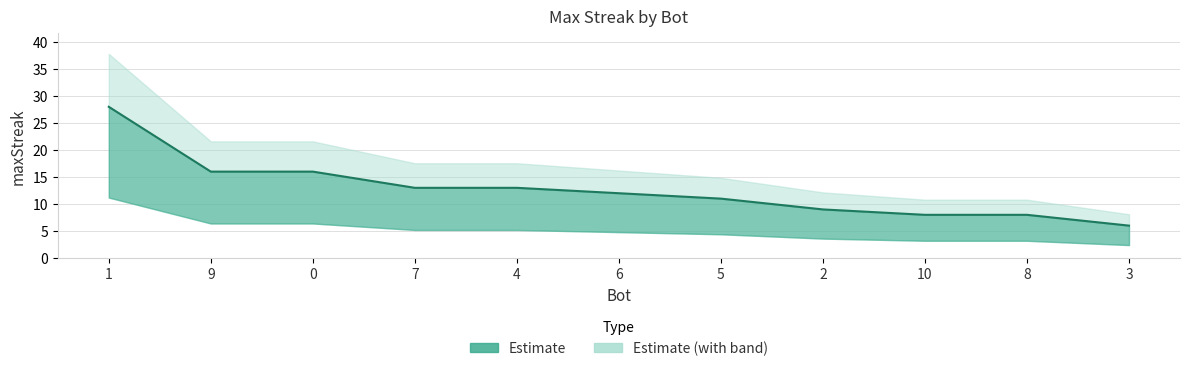

How many data points are less than 12?

5